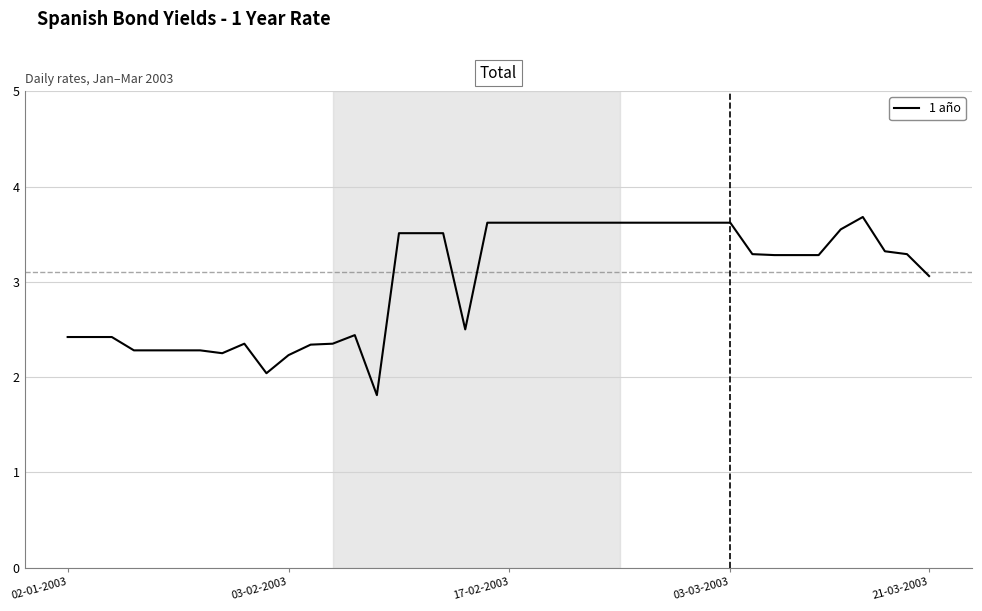

What is the greatest value displayed?

3.7